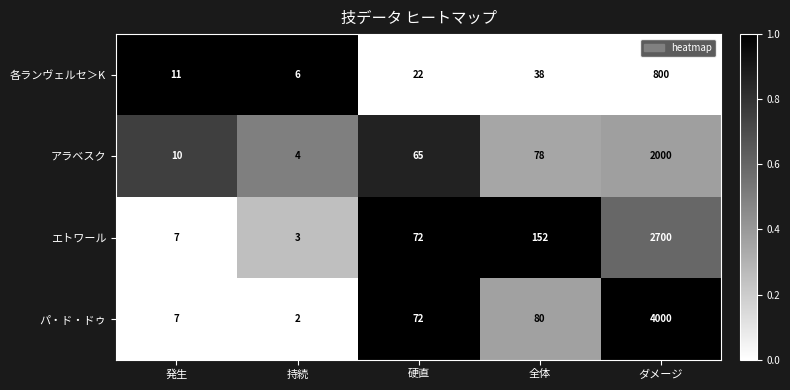

What is the difference between the 各ランヴェルセ＞K values at 全体 and ダメージ?

762